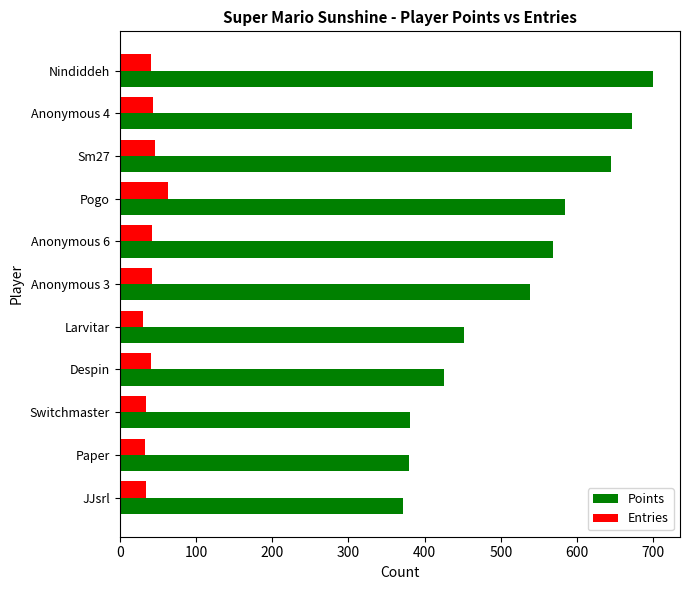

What is the greatest value displayed?

700